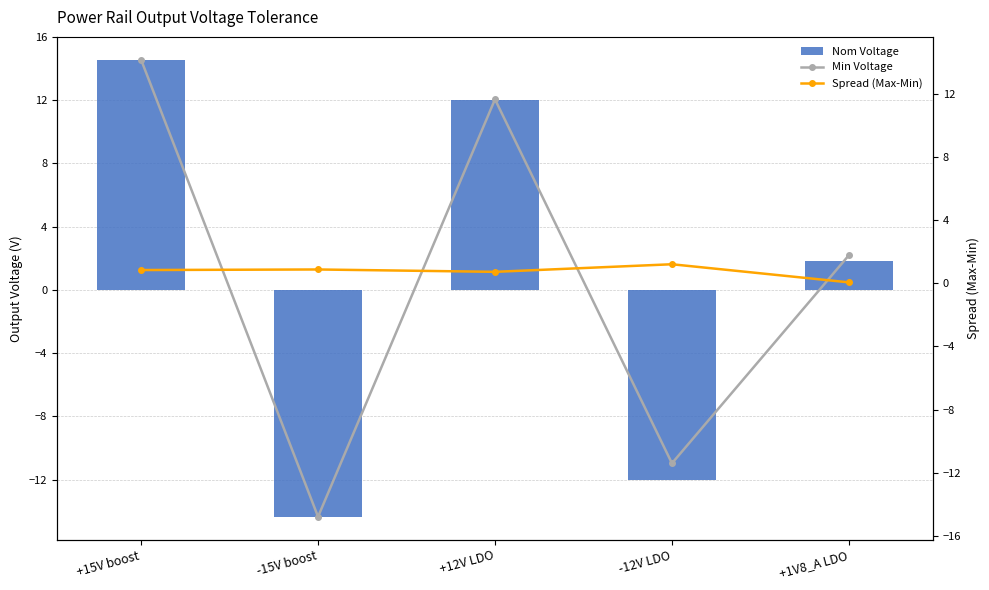

Is the value of Min Voltage at +1V8_A LDO greater than the value of Spread (Max-Min) at +12V LDO?

Yes